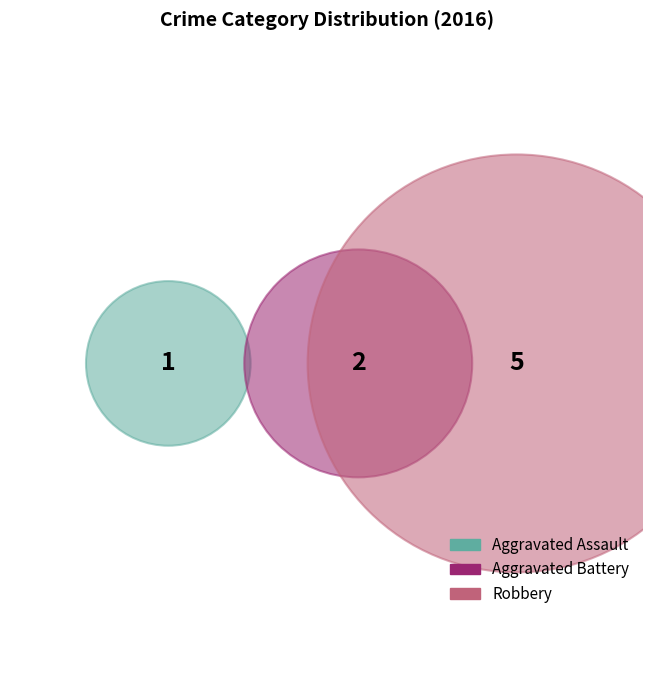

What is the total percentage of Aggravated Battery and Robbery?

87.5%